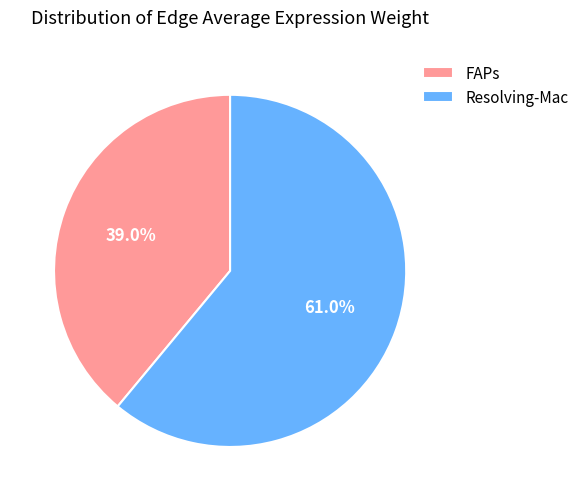

Between FAPs and Resolving-Mac, which is larger?

Resolving-Mac